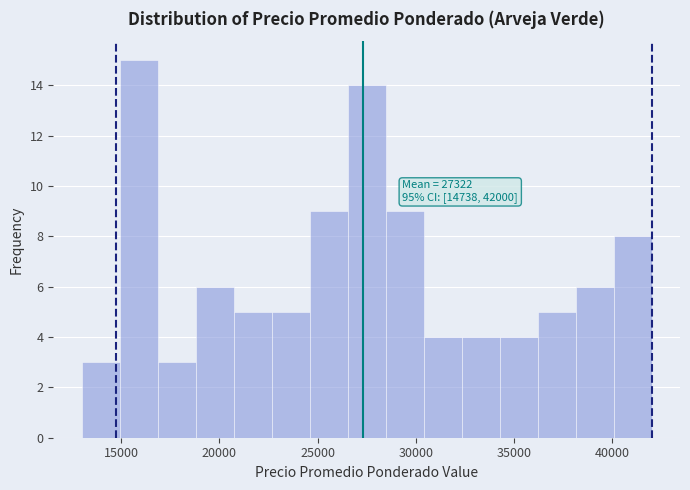

Read against the x-axis, roughly where is the centre of the tallest bar?

16000